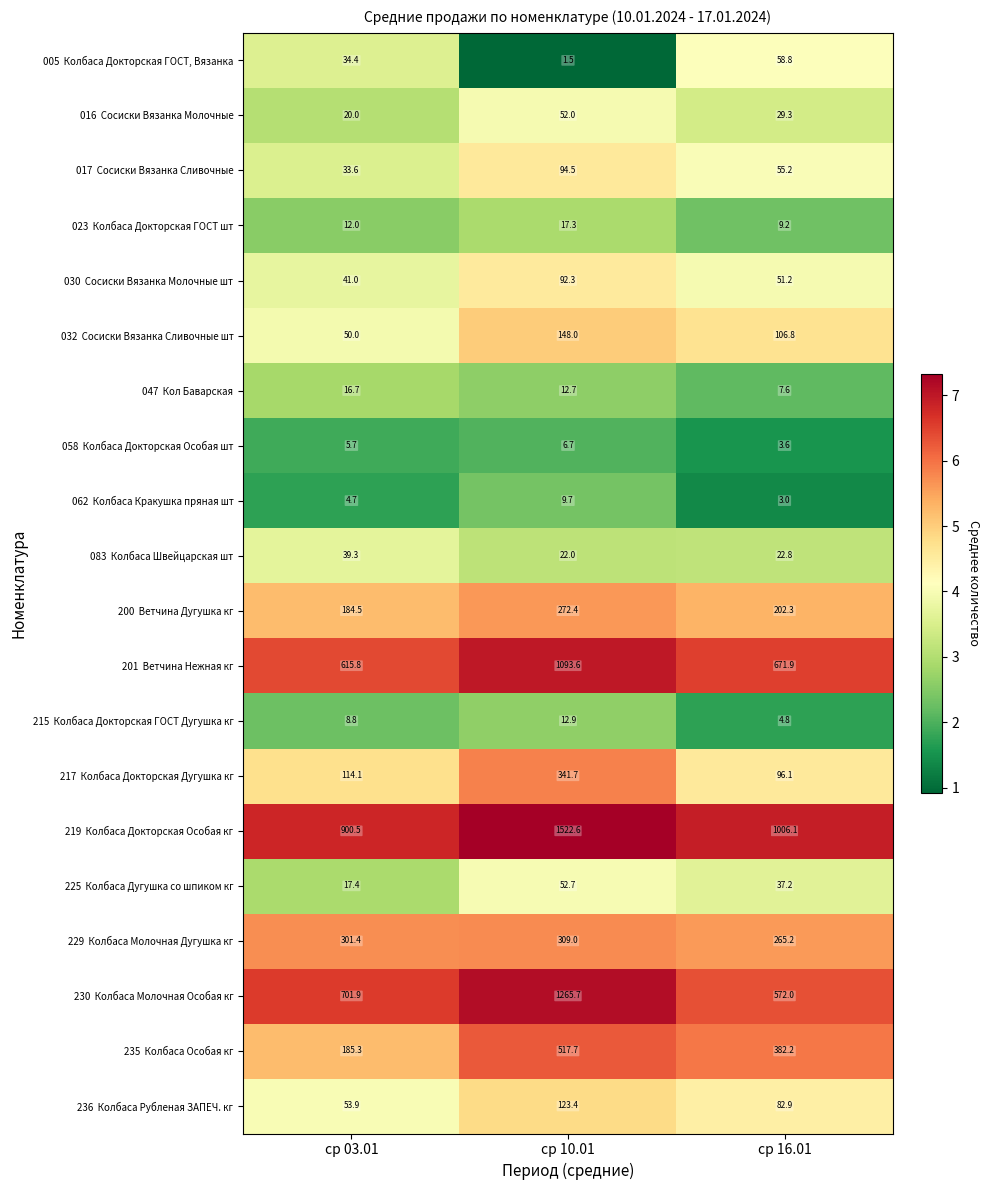

What is the spread (max minus min) of values at ср 16.01?

1003.1